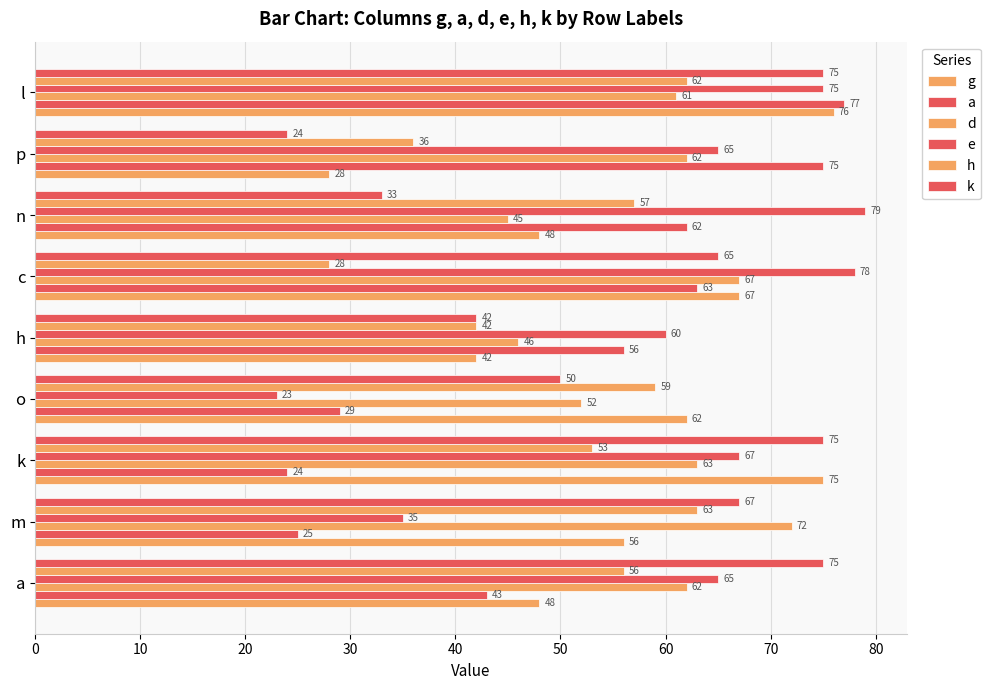

What is the difference between the maximum and minimum values in the d series?

27